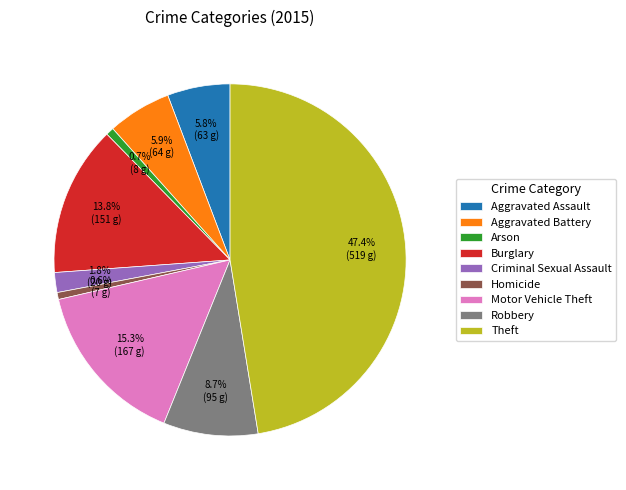

How many slices are in this pie chart?

9